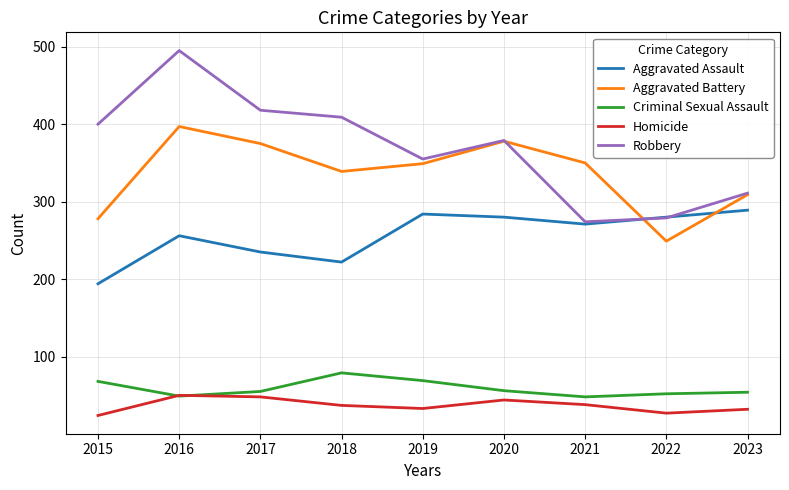

How many series are shown in this chart?

5